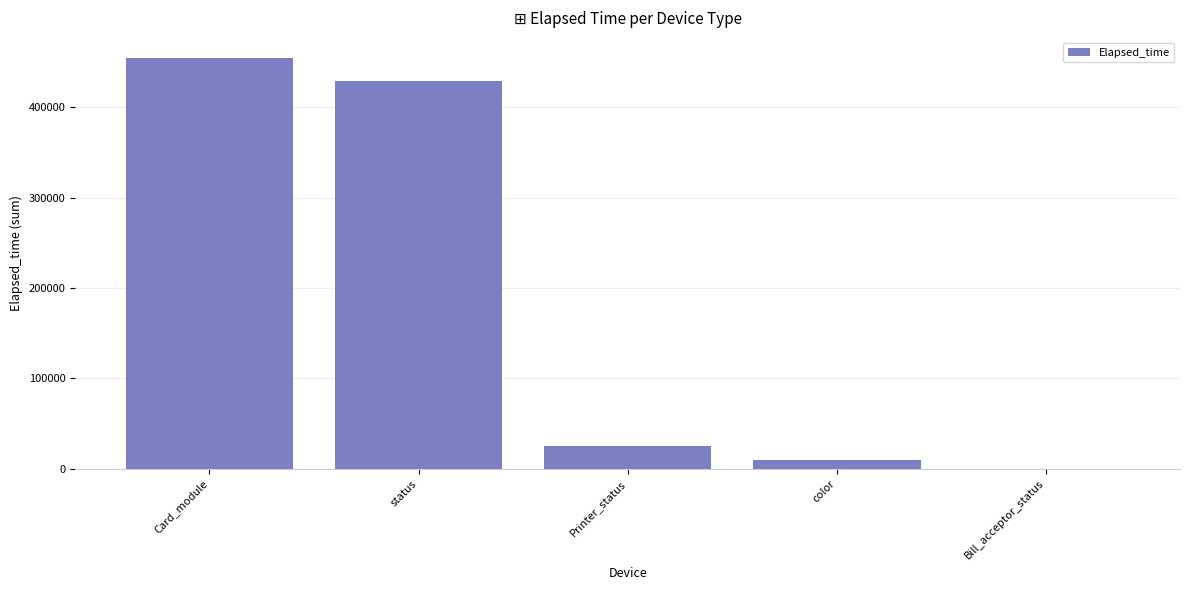

What is the greatest value displayed?

453991